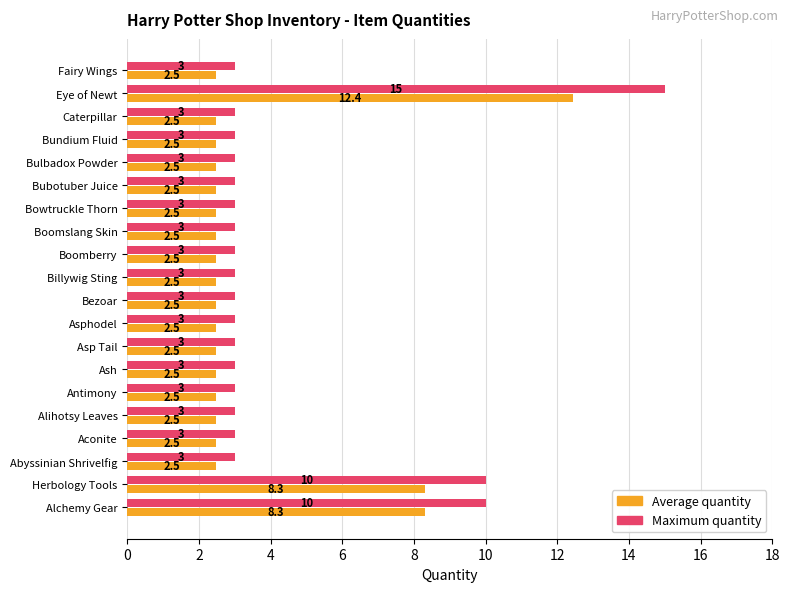

Is it true that Average quantity equals 2.5 at Boomslang Skin?

True